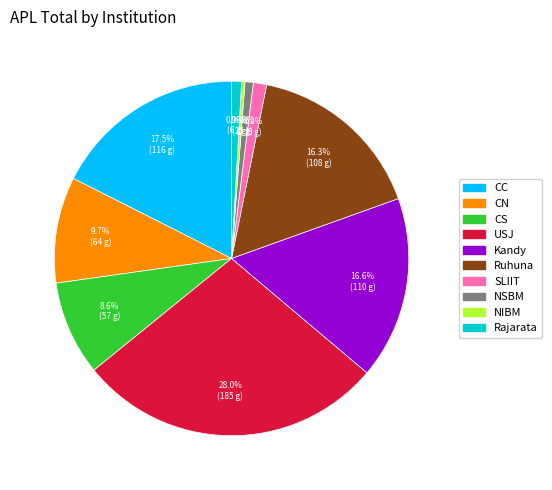

Which has a higher value, USJ or CS?

USJ